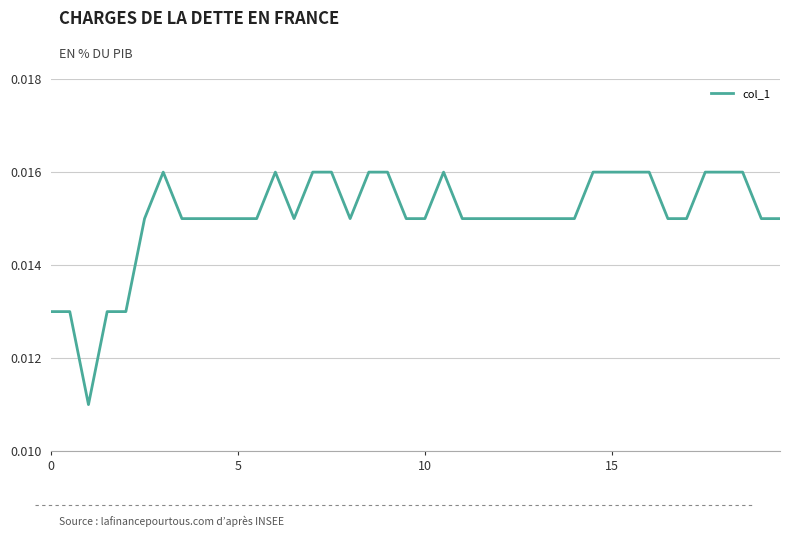

How many lines are shown in the chart?

1